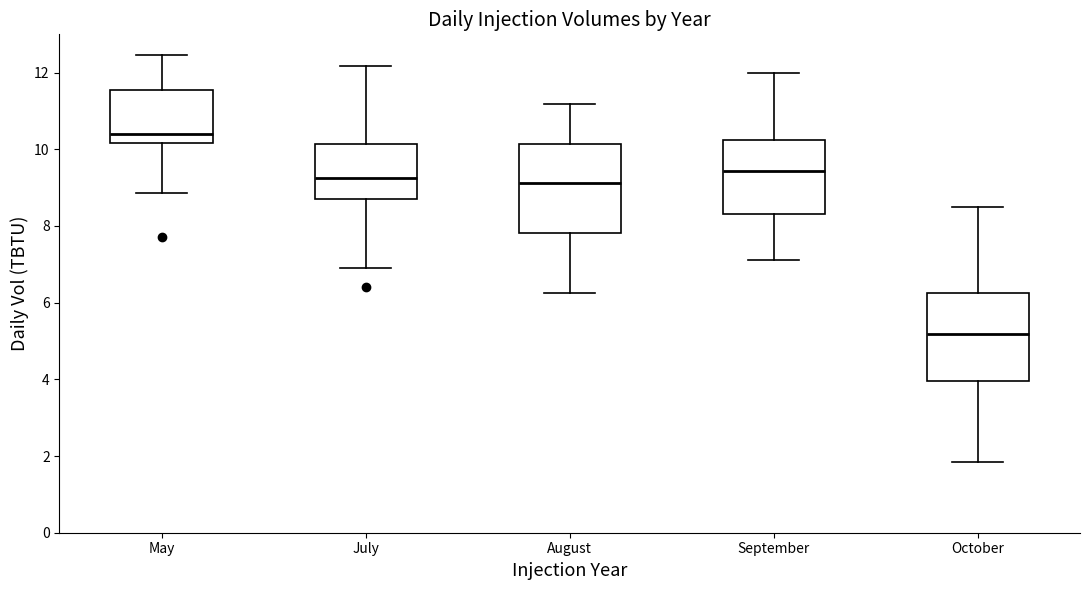

Reading left to right, read every box against the y-axis: the position of its median line, the range the box covers, and the ends of its whiskers. The values are not printed on the chart, so give them approximately, as read against the axis.

May: median 10.4, box 10.2 to 11.6, whiskers 8.8 to 12.4
July: median 9.2, box 8.8 to 10.2, whiskers 7.0 to 12.2
August: median 9.2, box 7.8 to 10.2, whiskers 6.2 to 11.2
September: median 9.4, box 8.4 to 10.2, whiskers 7.2 to 12.0
October: median 5.2, box 4.0 to 6.2, whiskers 1.8 to 8.4